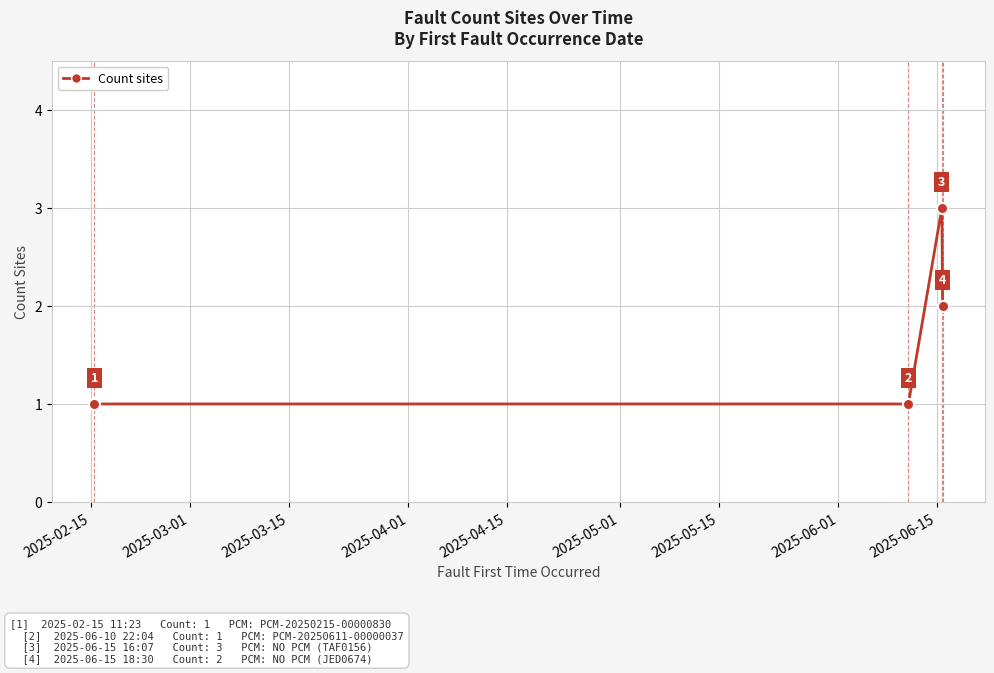

True or false: the data has more than 2 interior local peaks.

False